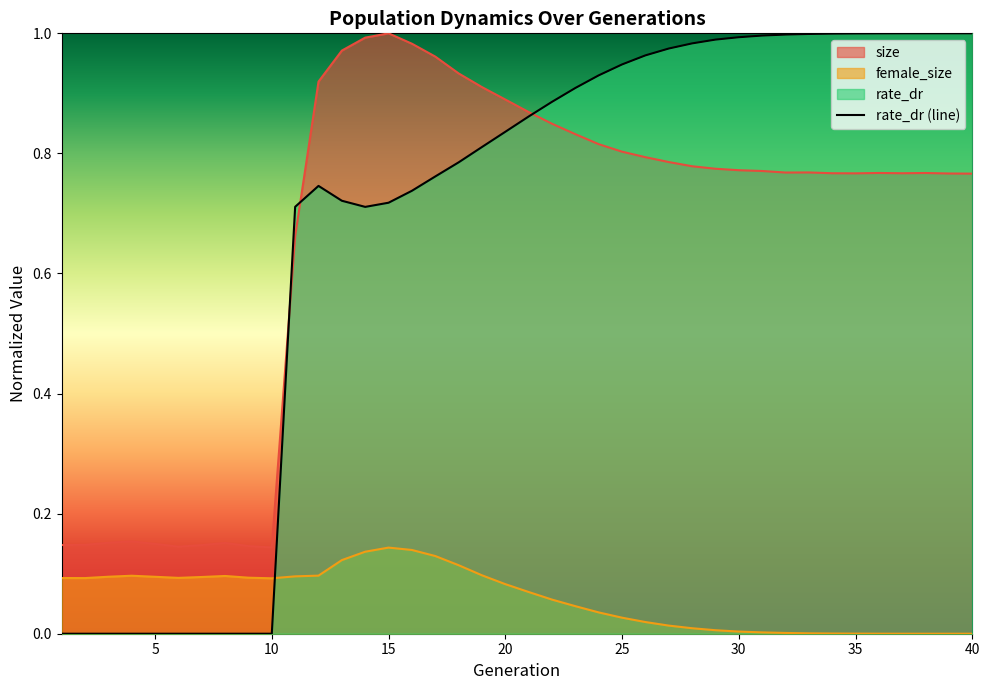

True or false: female_size and rate_dr (line) intersect in this chart.

True